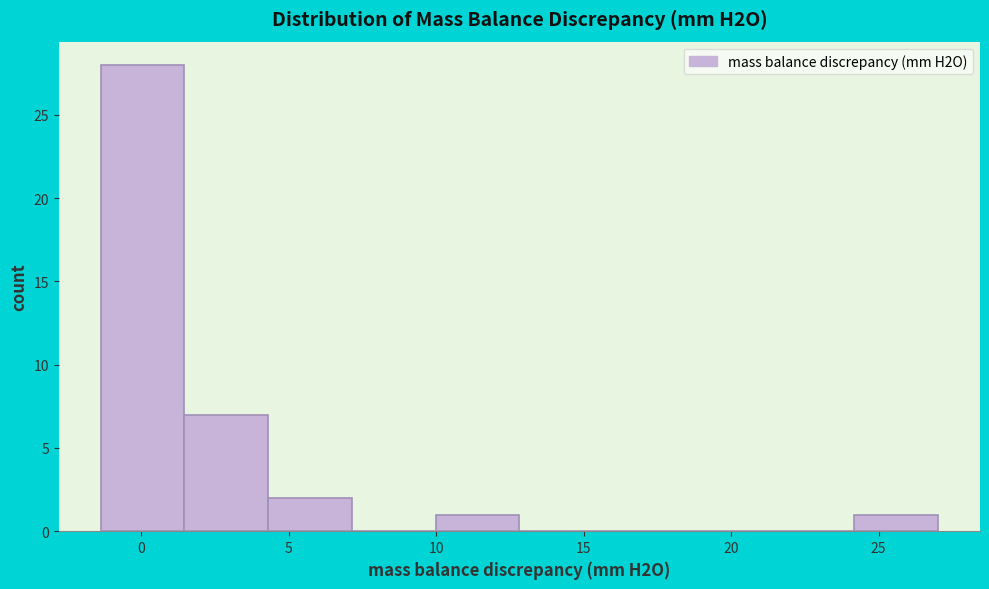

Reading left to right, transcribe this chart: for each bar, give the range it covers on the x-axis and its height. Neither the bar edges nor the heights are printed on the chart, so give them approximately, as read against the axes.

-1.5 to 1.5: 28
1.5 to 4.5: 7
4.5 to 7.0: 2
7.0 to 10.0: 0
10.0 to 13.0: 1
13.0 to 15.5: 0
15.5 to 18.5: 0
18.5 to 21.5: 0
21.5 to 24.0: 0
24.0 to 27.0: 1